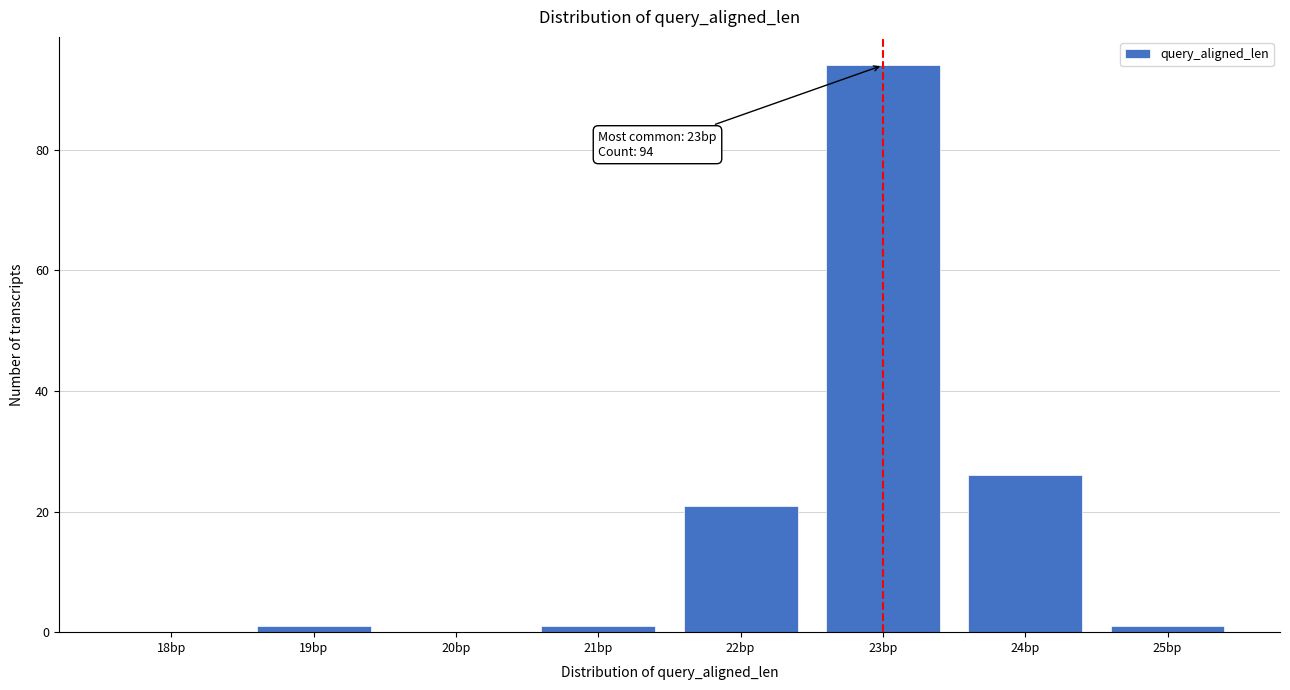

Reading left to right, transcribe all the data shown in this chart.

18bp=0	19bp=1	20bp=0	21bp=1	22bp=21	23bp=94	24bp=26	25bp=1